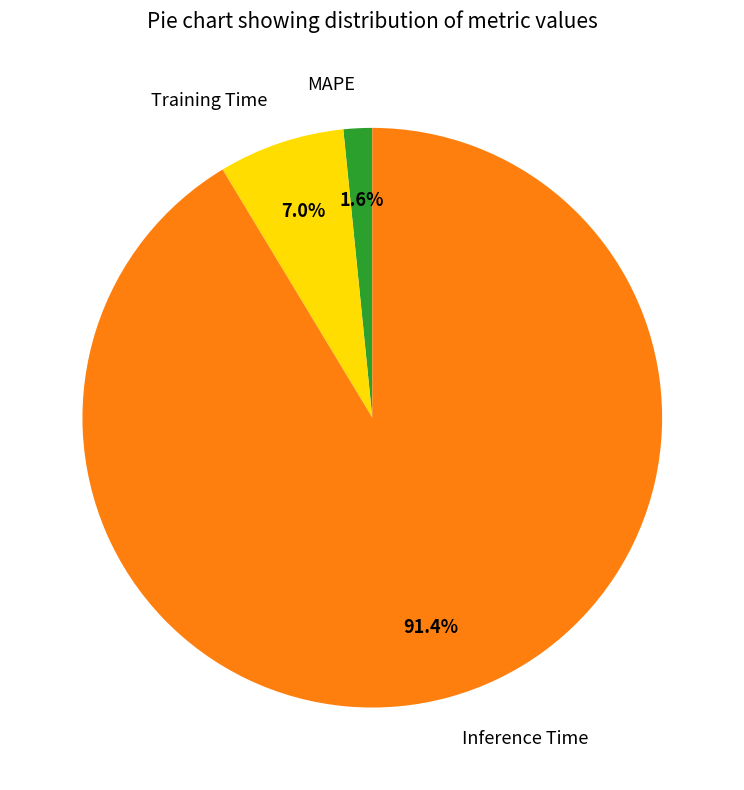

Does Inference Time account for over 50% of the chart?

Yes